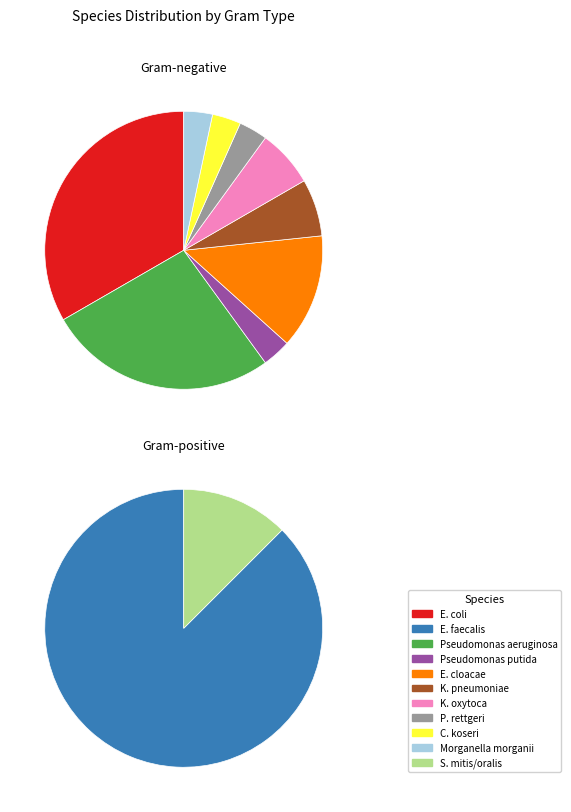

To the nearest percent, what percentage of the pie is K. oxytoca?

5%